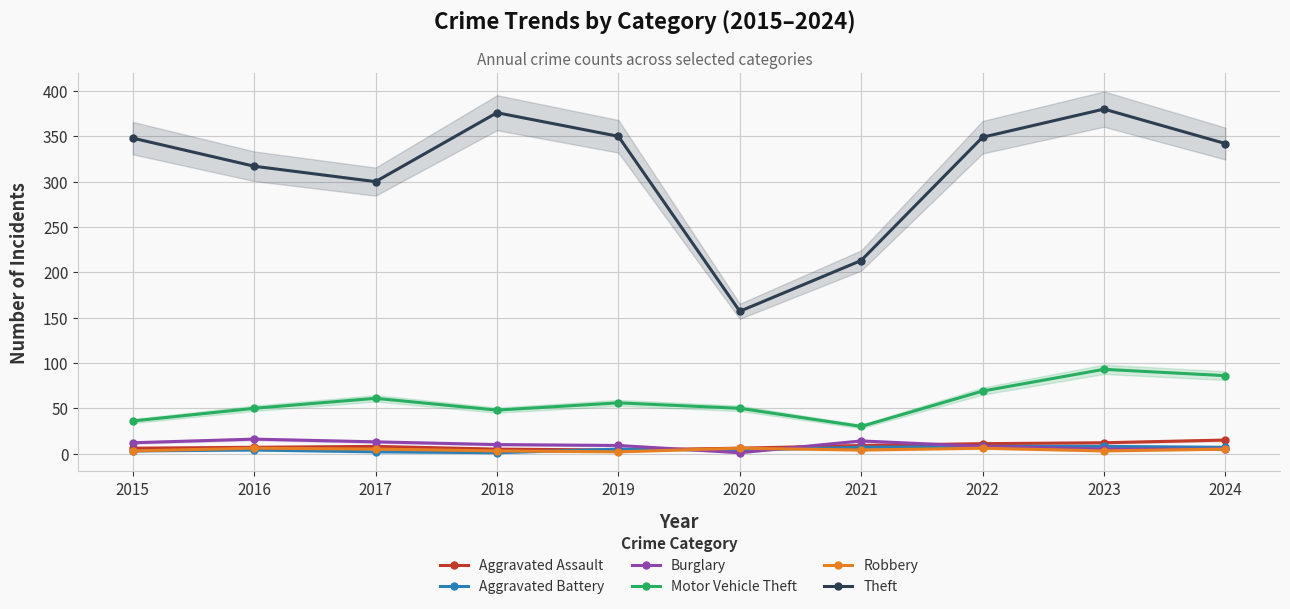

Does the chart display data point markers on the line(s)?

Yes